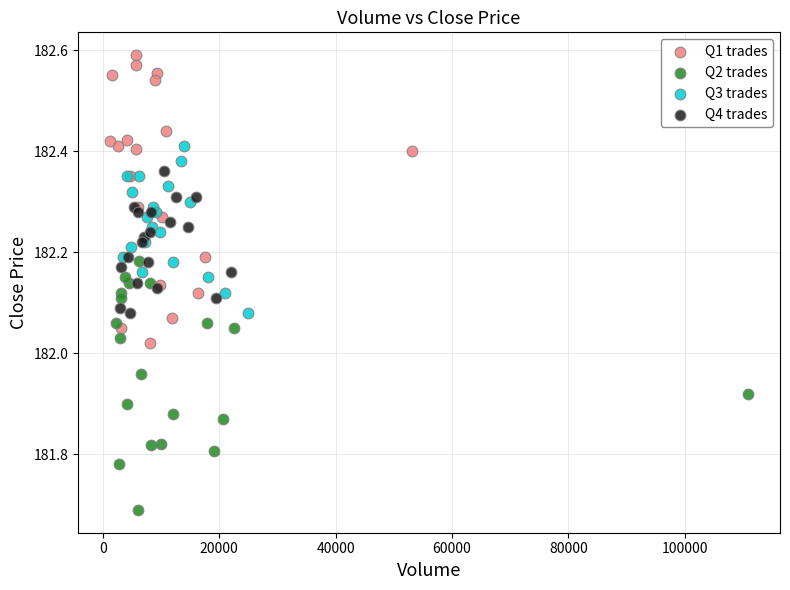

Which series has the largest Y range (max minus min)?

Q1 trades